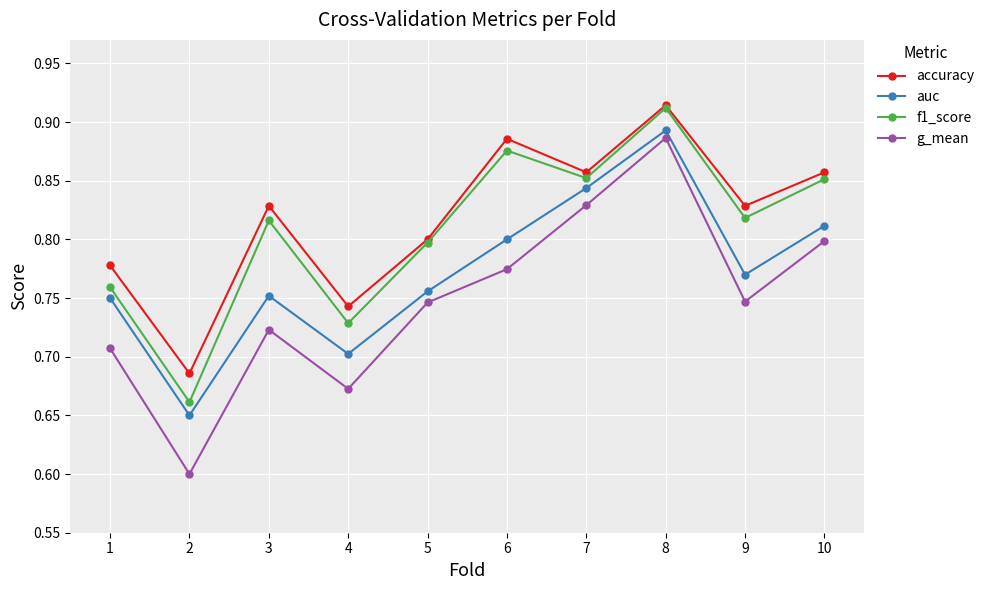

At which label does g_mean reach its peak?

8